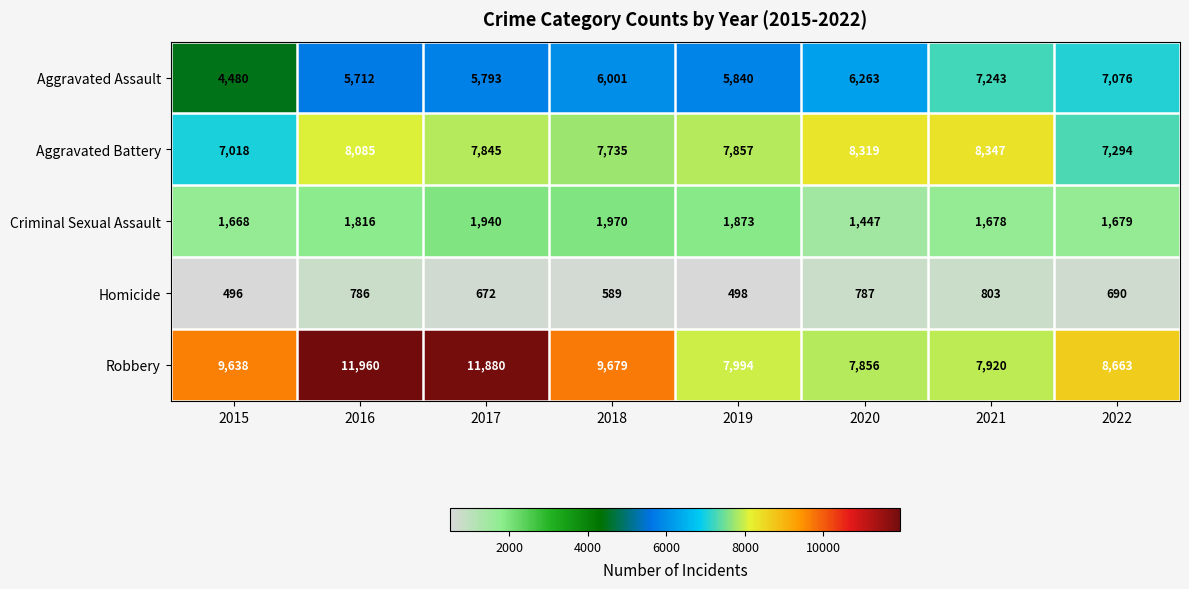

Count the number of data series in this chart.

5